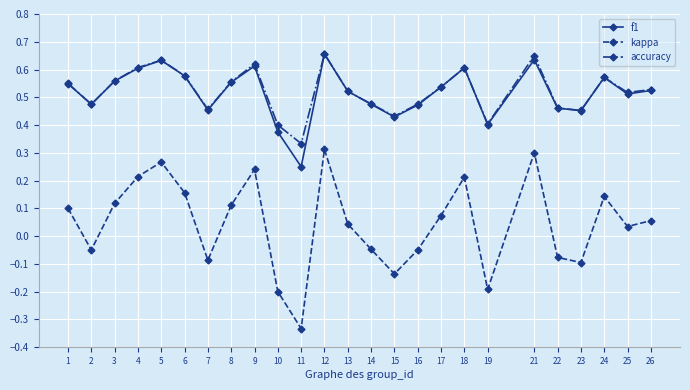

The f1 series shows 0.2 at 24. True or false?

False